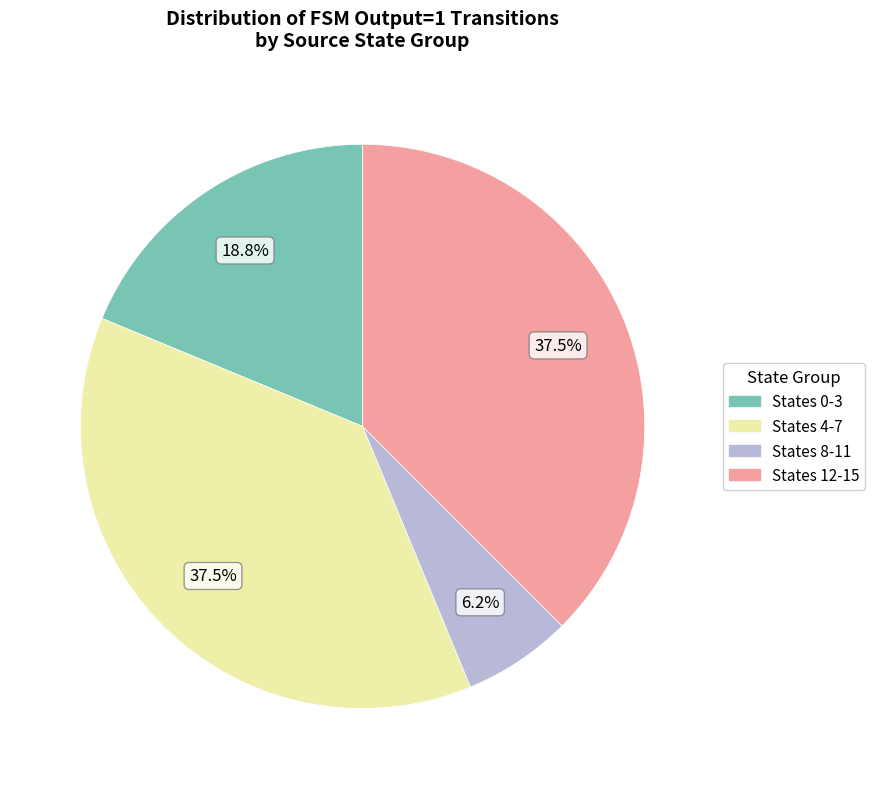

What percentage do States 8-11 and States 0-3 together represent?

25.0%